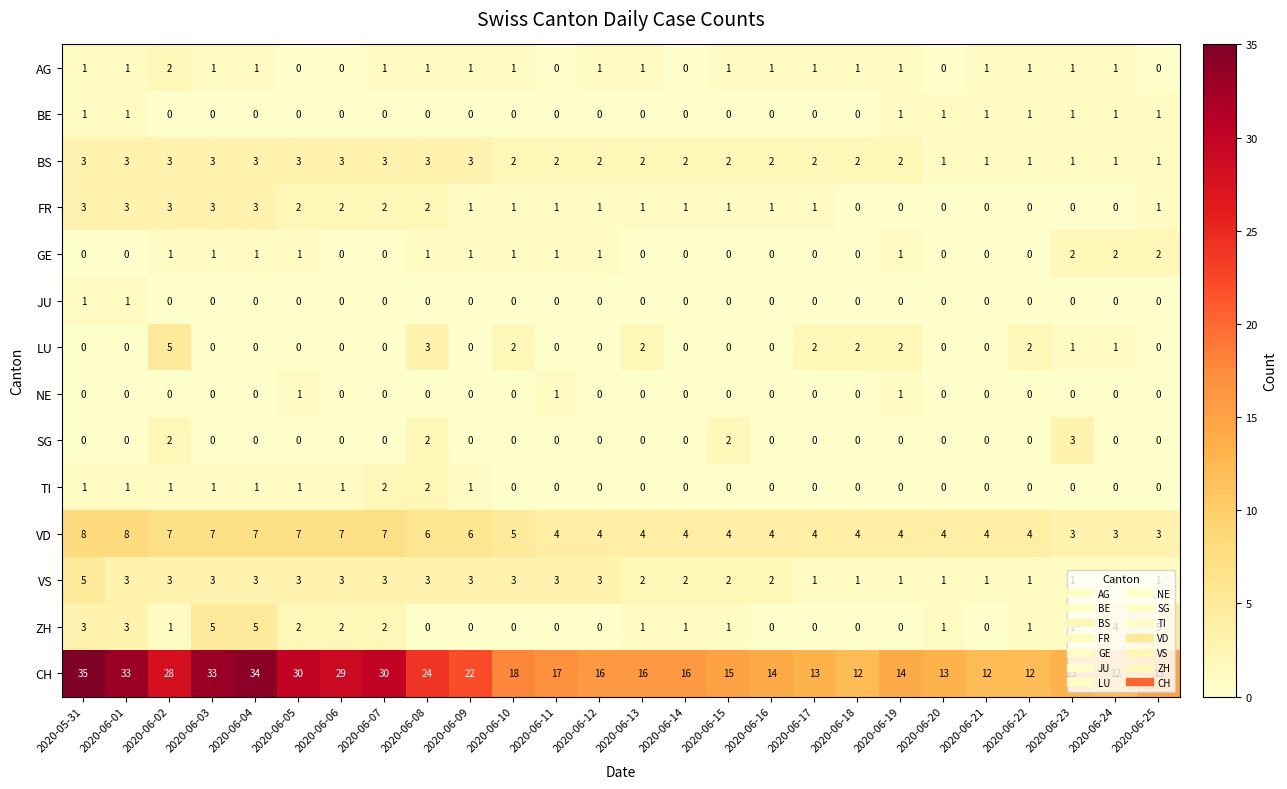

At which category is the sum across all series the highest?

2020-05-31